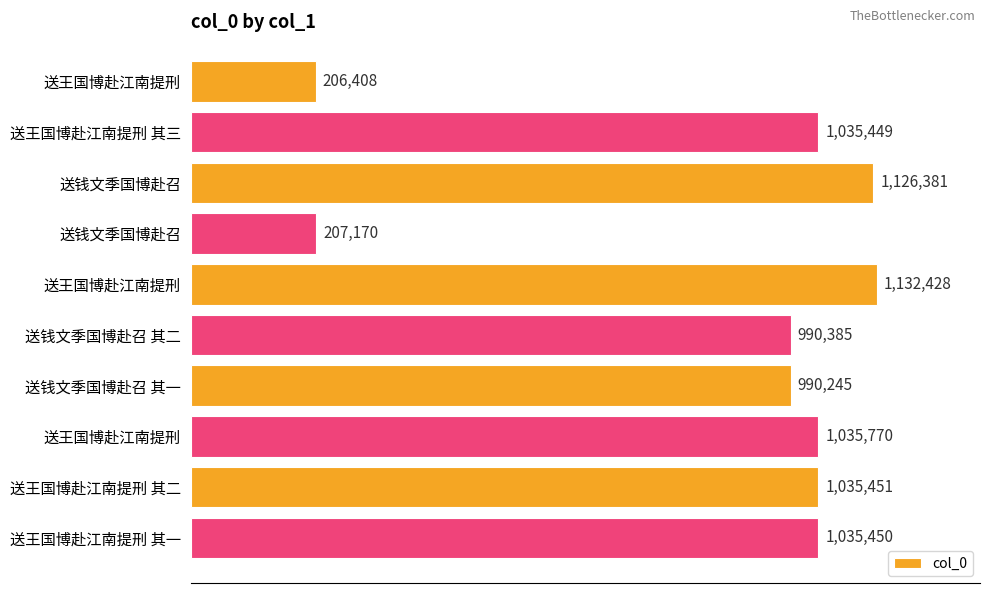

What is the smallest value displayed?

206408